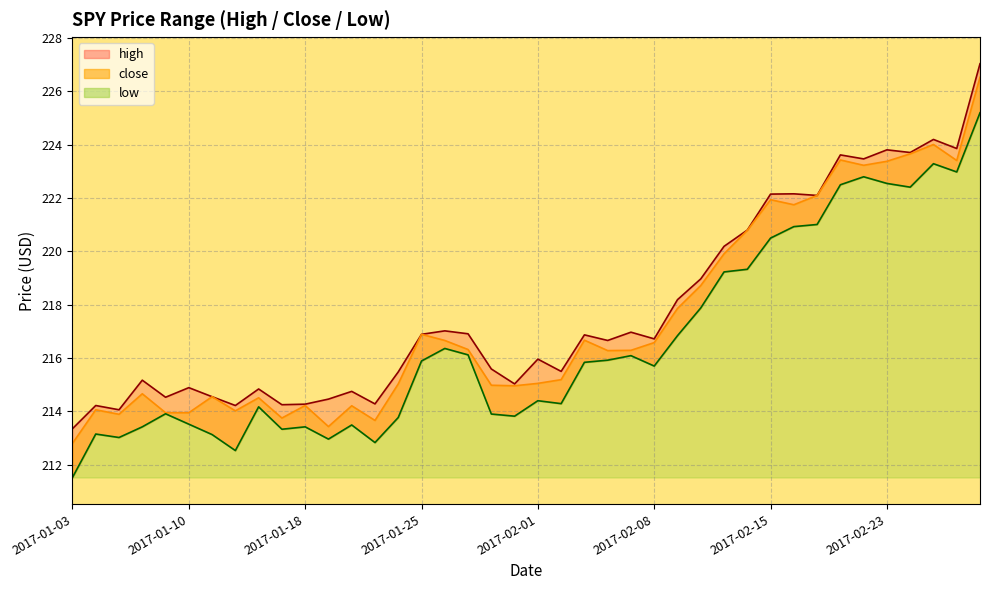

Reading left to right, what are all the values shown in this chart?

close: 212.8	214.1	213.9	214.7	213.9	213.9	214.6	214.0	214.5	213.8	214.2	213.4	214.2	213.7	215.0	216.9	216.7	216.3	215.0	215.0	215.1	215.2	216.7	216.3	216.3	216.6	217.9	218.7	219.9	220.8	221.9	221.8	222.1	223.4	223.2	223.4	223.7	224.0	223.4	226.5
low: 211.5	213.2	213.0	213.4	213.9	213.5	213.1	212.5	214.2	213.3	213.4	213.0	213.5	212.8	213.8	215.9	216.4	216.1	213.9	213.8	214.4	214.3	215.8	215.9	216.1	215.7	216.8	217.9	219.2	219.3	220.5	220.9	221.0	222.5	222.8	222.6	222.4	223.3	223.0	225.2
high: 213.3	214.2	214.1	215.2	214.5	214.9	214.6	214.2	214.8	214.2	214.3	214.5	214.8	214.3	215.5	216.9	217.0	216.9	215.6	215.0	216.0	215.5	216.9	216.7	217.0	216.7	218.2	219.0	220.2	220.8	222.2	222.2	222.1	223.6	223.5	223.8	223.7	224.2	223.9	227.0